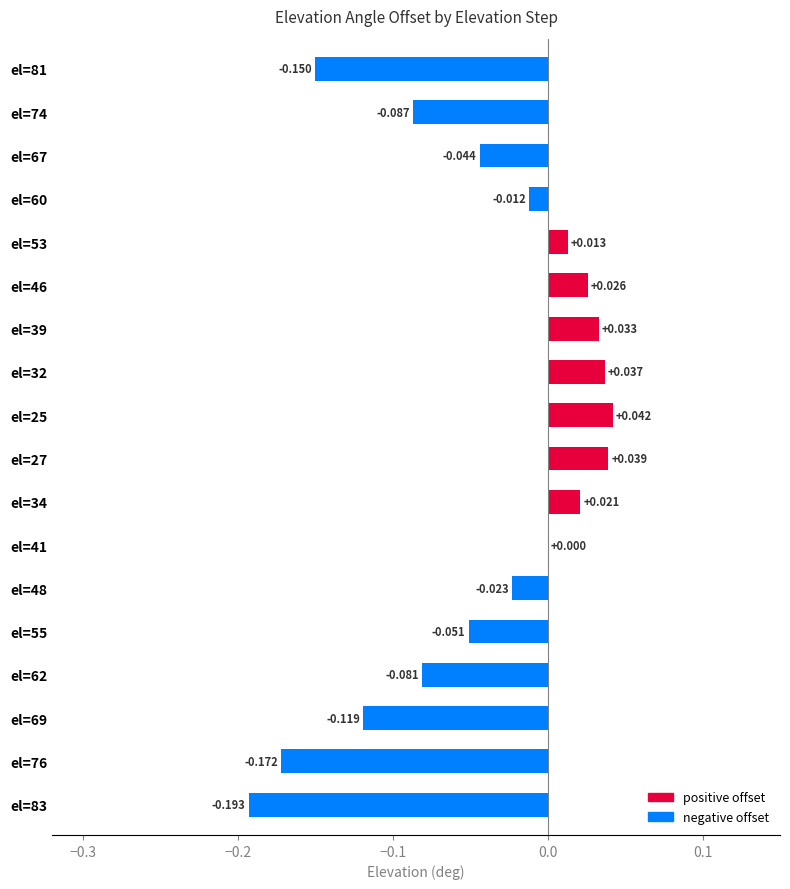

What is the sum of all negative offset values?

-0.9